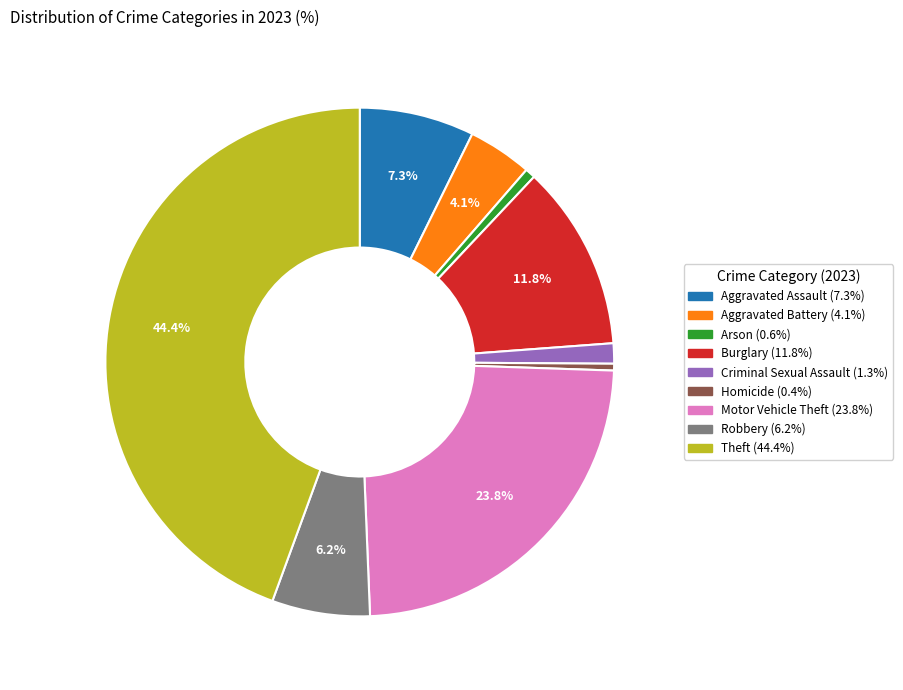

What is the total percentage of Motor Vehicle Theft and Burglary?

35.6%